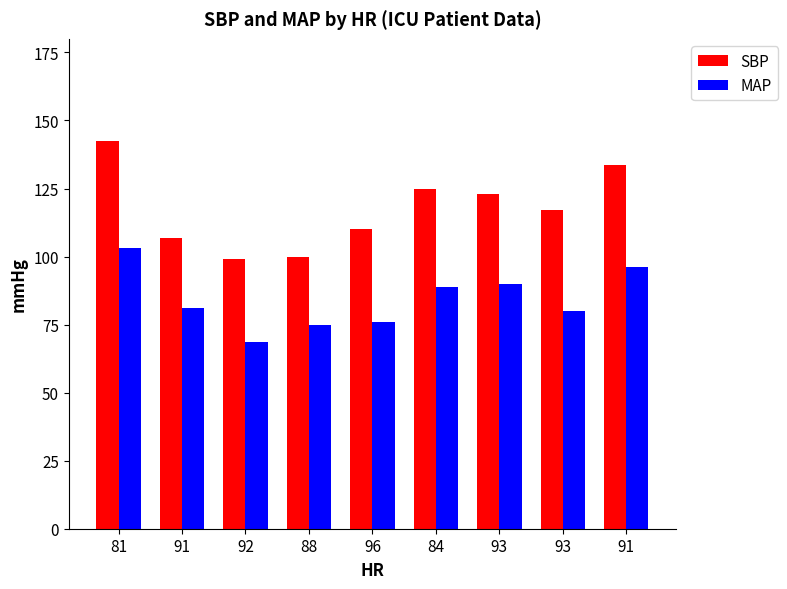

How many categories are shown in the chart?

9